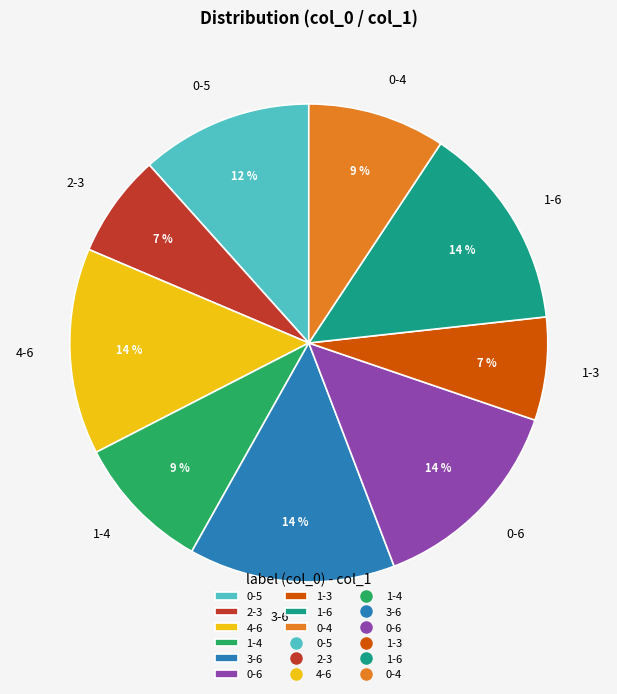

Count the number of slices in the pie.

9